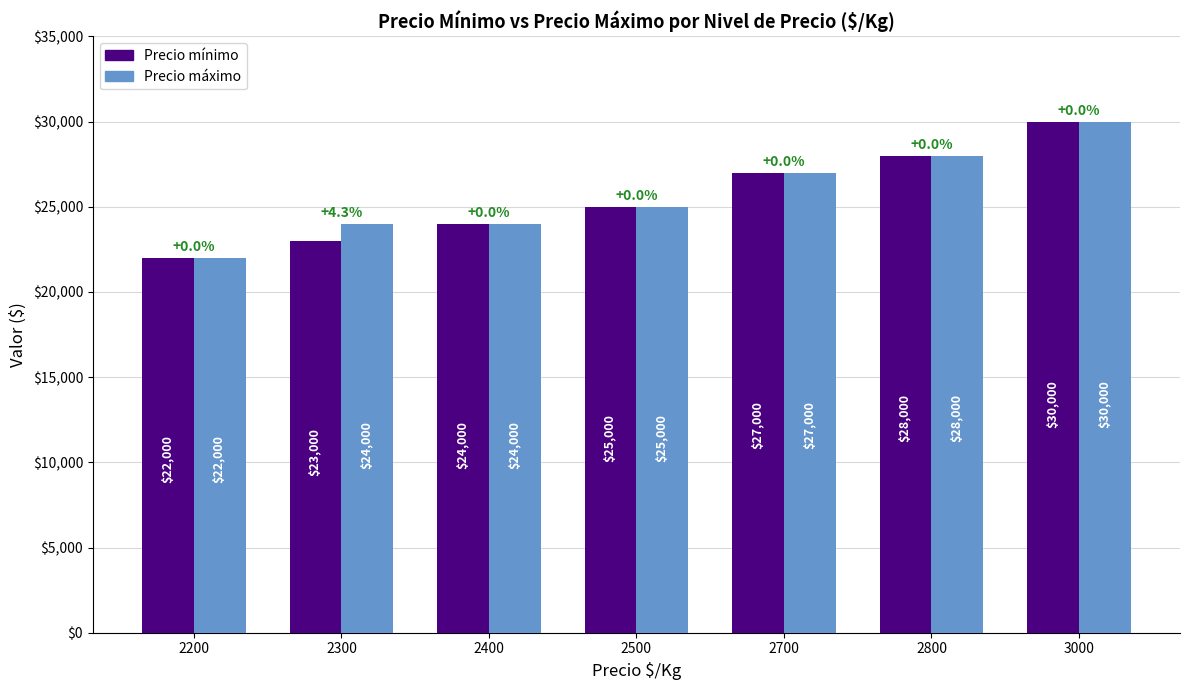

Read the Precio máximo value at 2400.

24000